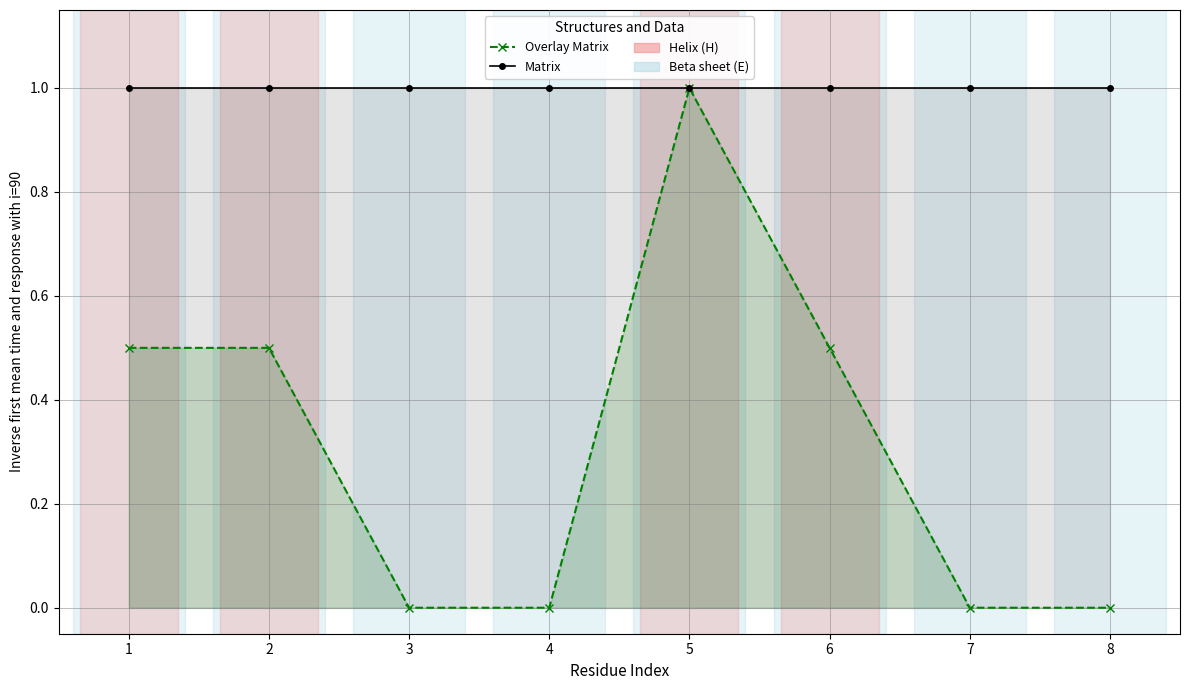

True or false: Matrix has a value of 1.8 at 6.

False